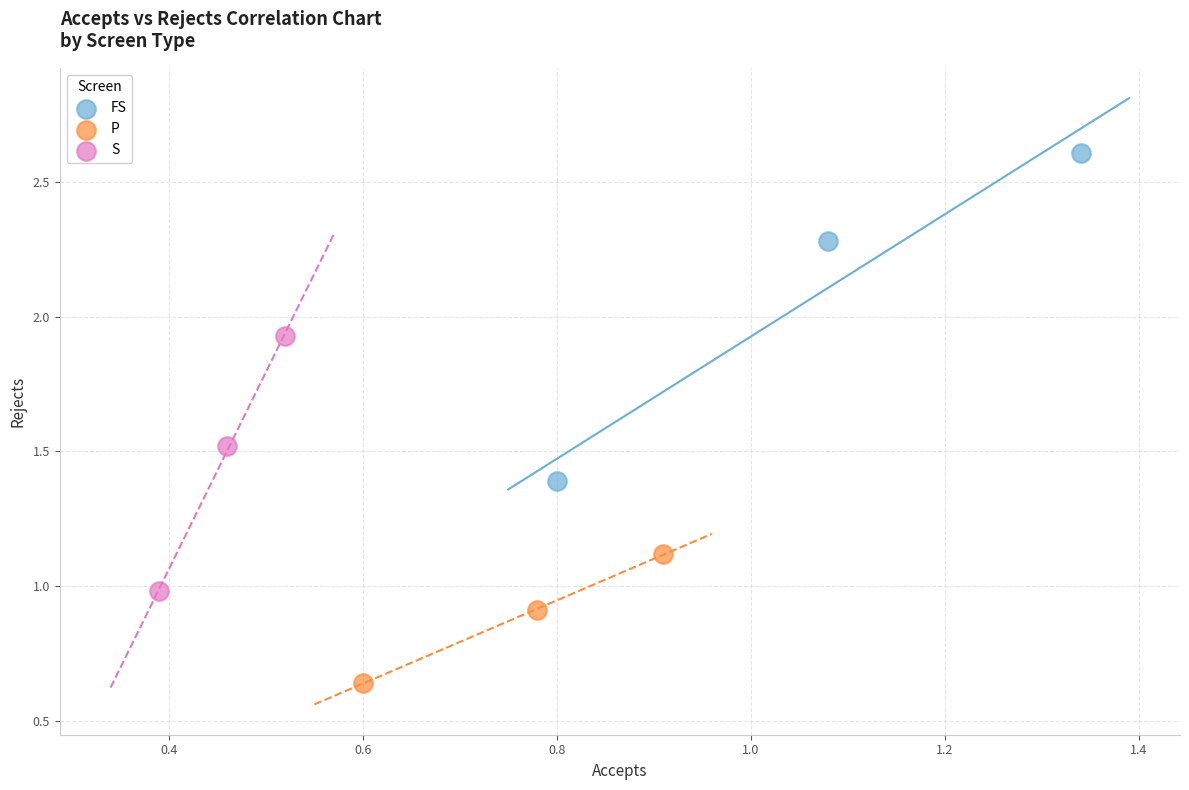

Which series reaches the maximum Y coordinate?

FS